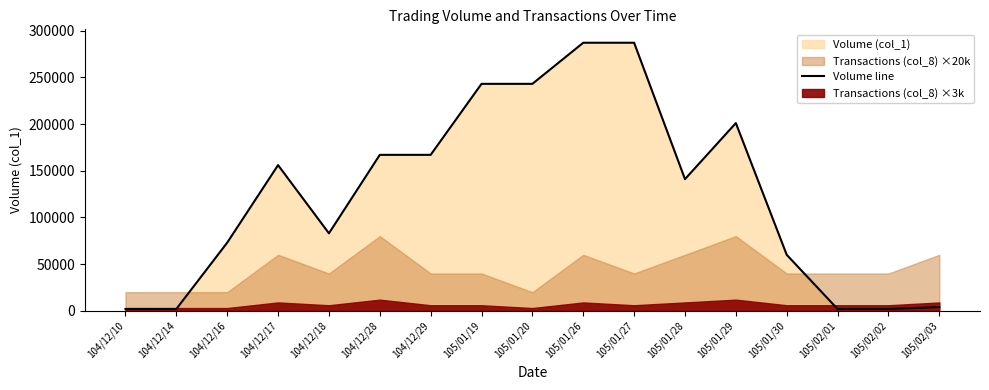

What is the label of the 15th point from the left?

105/02/01